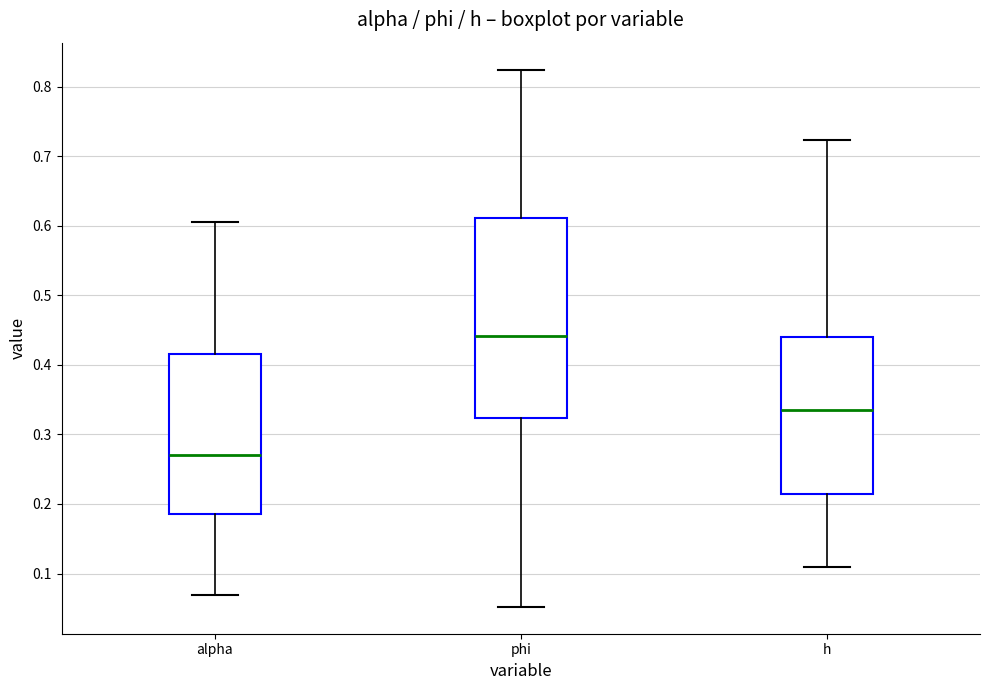

Where does the lower whisker of the box for phi end on the y-axis? The values are not printed on the chart, so give them approximately, as read against the axis.

0.05